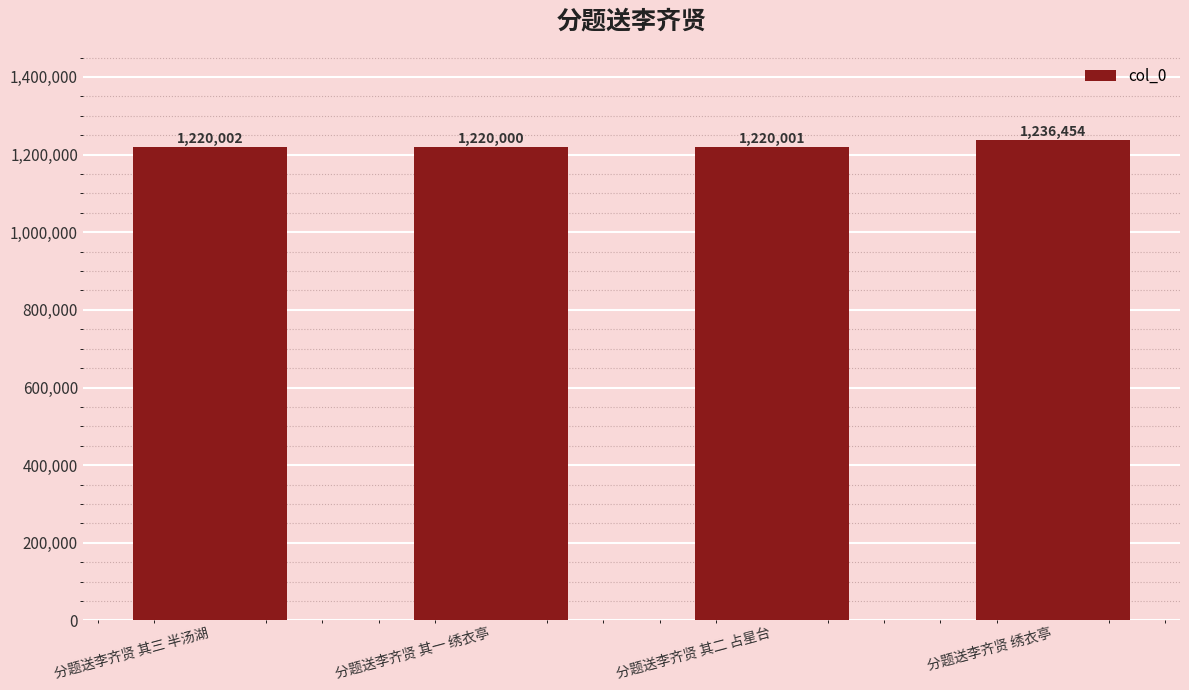

Which label corresponds to the smallest value in the chart?

分题送李齐贤 其一 绣衣亭